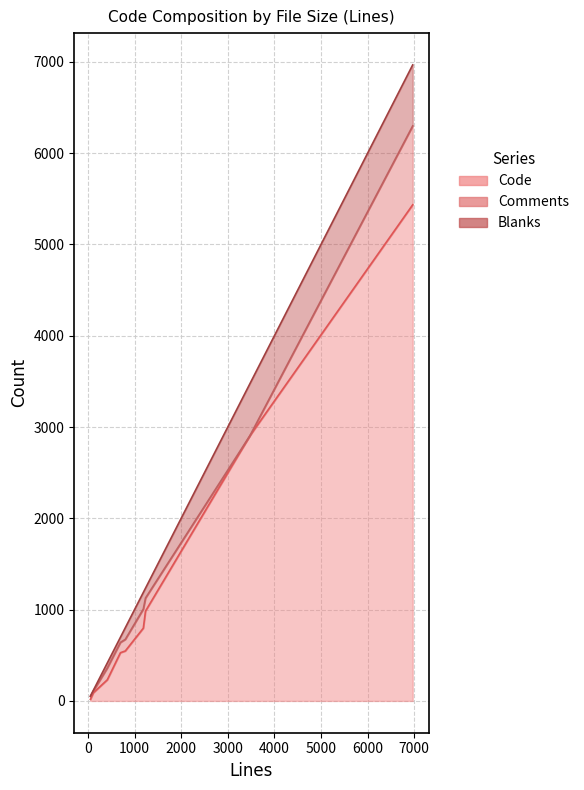

What is the value of the Comments point at the 3rd from the left?

129